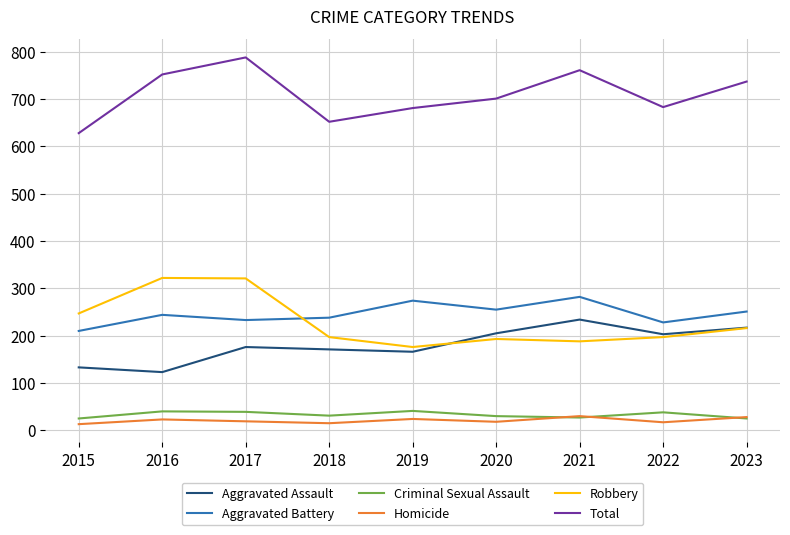

What is the average value of the Aggravated Assault series?

181